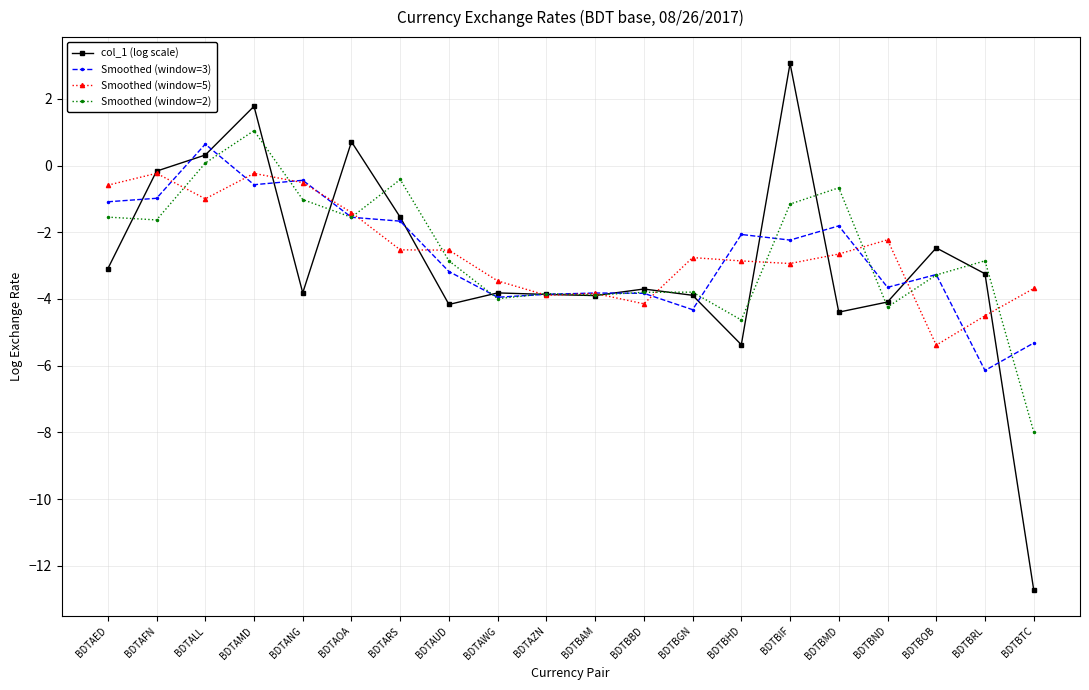

Where is the first local maximum for col_1 (log scale)?

BDTAMD